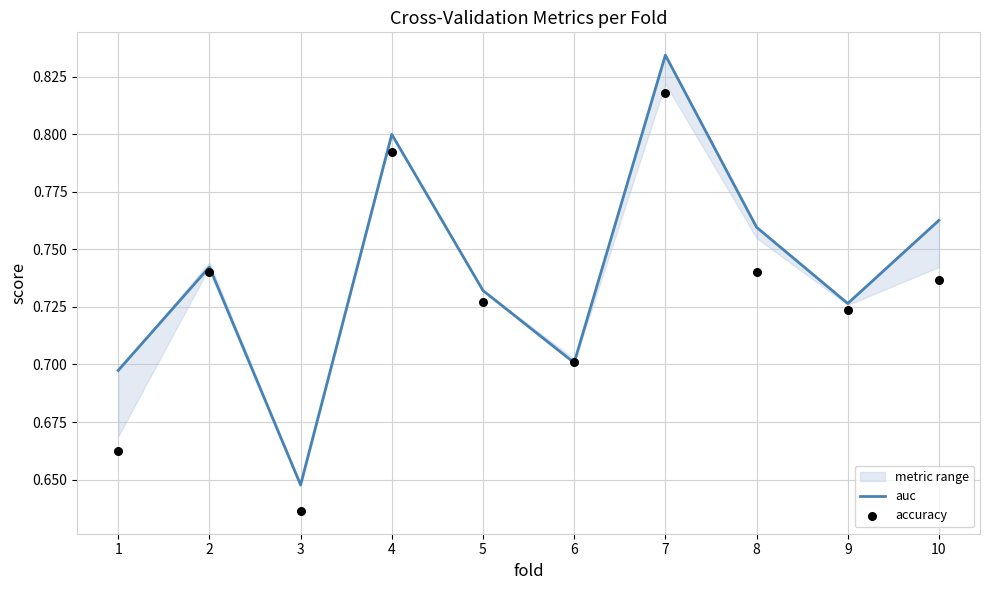

Which series has the largest total across all categories?

auc